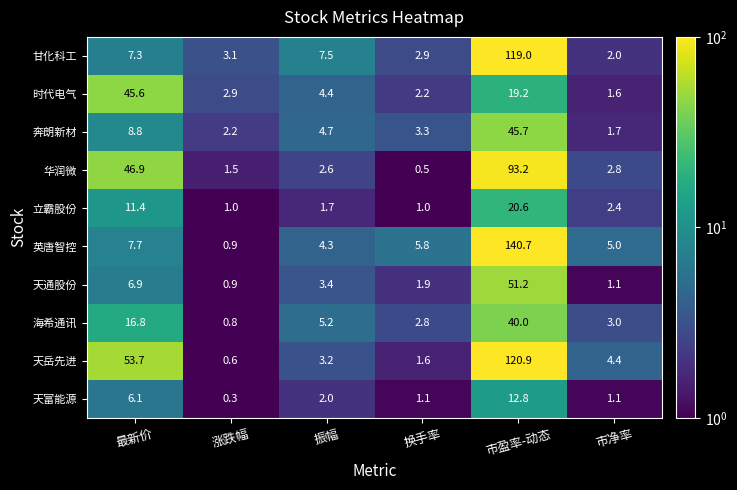

What is the average value of the 华润微 series?

24.6